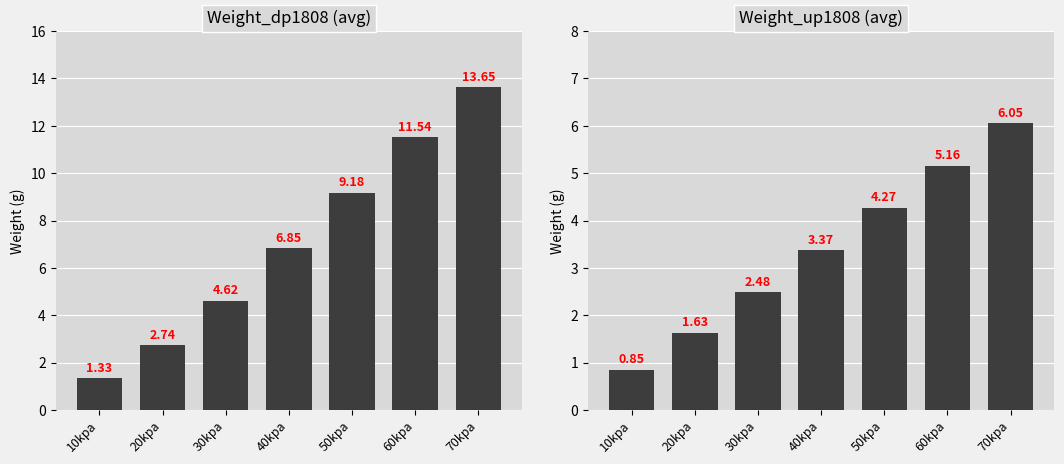

Are the bars grouped side by side (vs. stacked)?

Yes